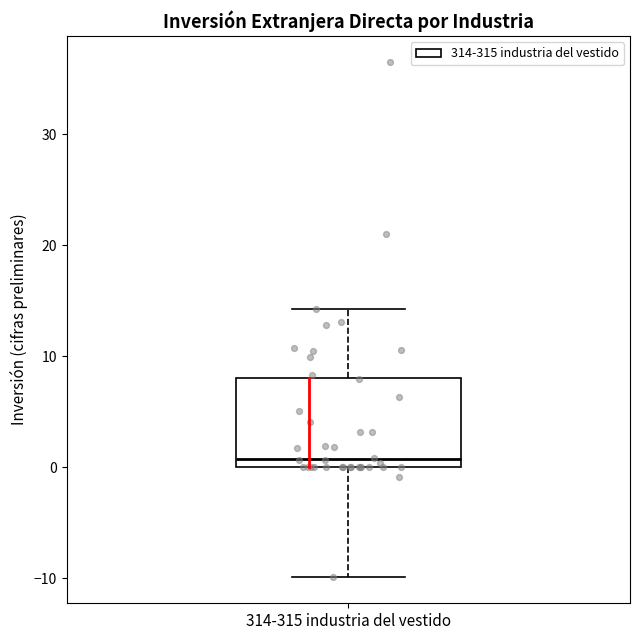

Transcribe this box plot: give where the median line is, the range the box spans, and where the two whiskers end, as read against the y-axis. The values are not printed on the chart, so give them approximately, as read against the axis.

median 1, box 0 to 8, whiskers -10 to 14